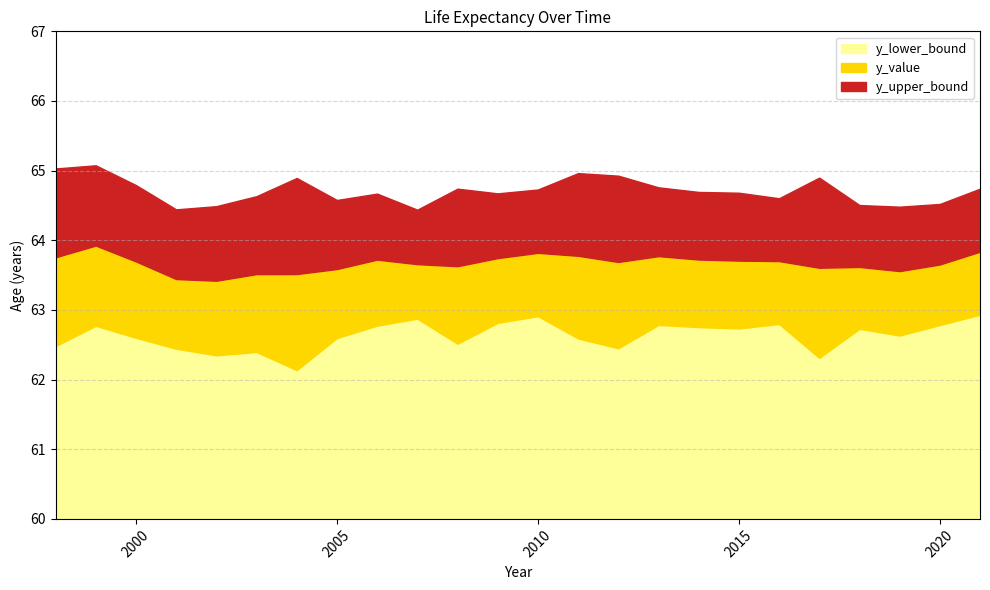

Reading left to right, list all the values displayed in this chart.

y_lower_bound: 1998=62.5	1999=62.8	2000=62.6	2001=62.4	2002=62.3	2003=62.4	2004=62.1	2005=62.6	2006=62.8	2007=62.9	2008=62.5	2009=62.8	2010=62.9	2011=62.6	2012=62.4	2013=62.8	2014=62.8	2015=62.7	2016=62.8	2017=62.3	2018=62.7	2019=62.6	2020=62.8	2021=62.9
y_value: 1998=63.8	1999=63.9	2000=63.7	2001=63.4	2002=63.4	2003=63.5	2004=63.5	2005=63.6	2006=63.7	2007=63.7	2008=63.6	2009=63.7	2010=63.8	2011=63.8	2012=63.7	2013=63.8	2014=63.7	2015=63.7	2016=63.7	2017=63.6	2018=63.6	2019=63.6	2020=63.7	2021=63.8
y_upper_bound: 1998=65.0	1999=65.1	2000=64.8	2001=64.4	2002=64.5	2003=64.6	2004=64.9	2005=64.6	2006=64.7	2007=64.4	2008=64.7	2009=64.7	2010=64.7	2011=65.0	2012=64.9	2013=64.8	2014=64.7	2015=64.7	2016=64.6	2017=64.9	2018=64.5	2019=64.5	2020=64.5	2021=64.7